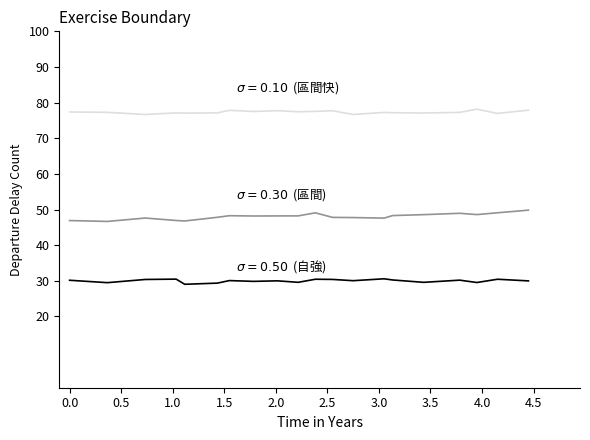

What is the smallest value displayed?

29.0